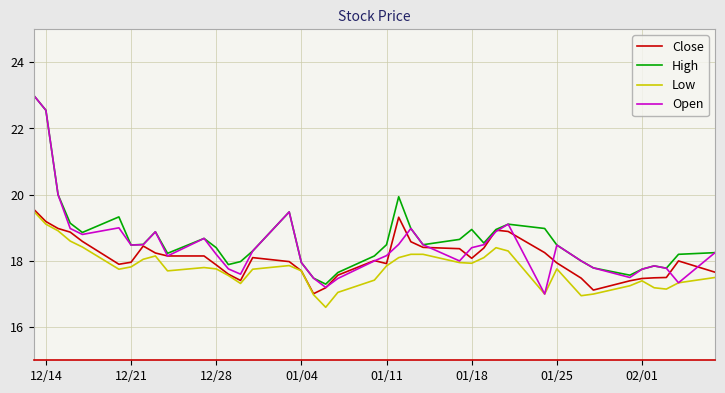

Which series has the widest spread of values?

Open